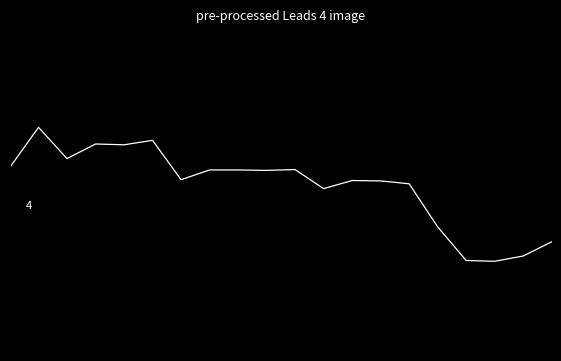

True or false: there are more than 1 points higher than both neighbors.

True